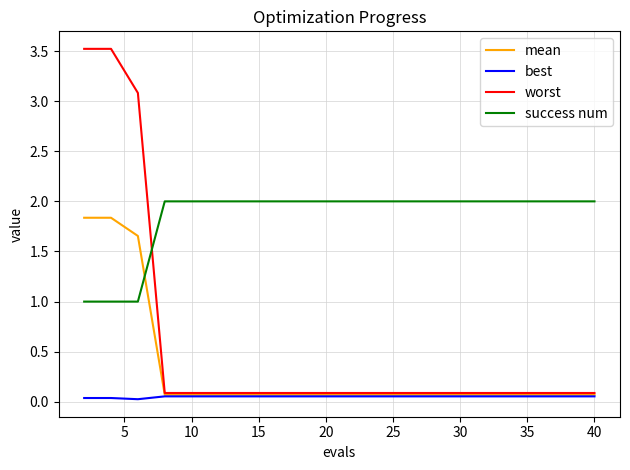

Which series has the widest spread of values?

worst